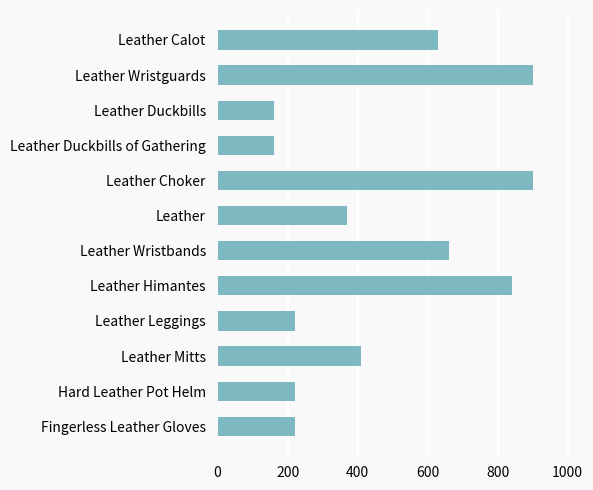

Reading top to bottom, list all the values displayed in this chart.

630	900	160	160	900	370	660	840	220	410	220	220